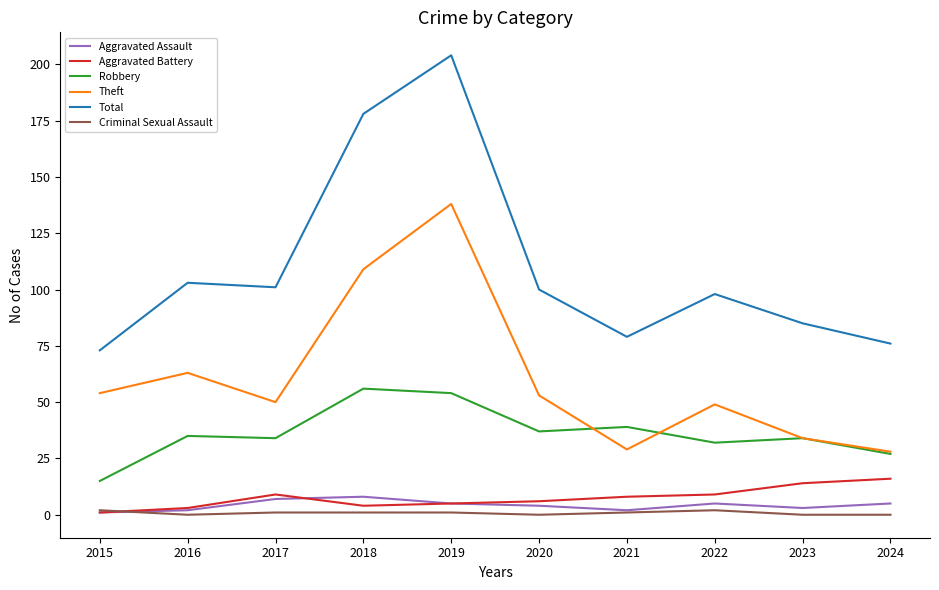

True or false: Total and Criminal Sexual Assault cross at least once.

False